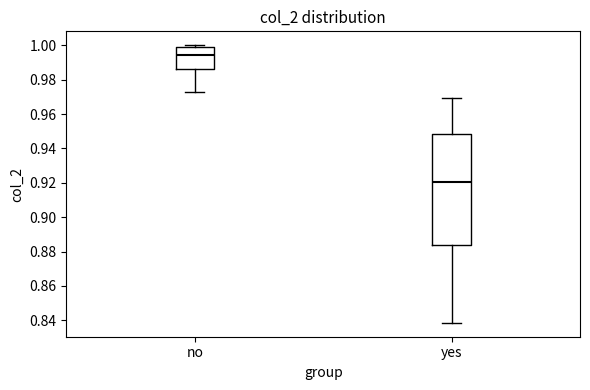

Comparing the boxes themselves (not the whiskers), which one is the tallest?

yes